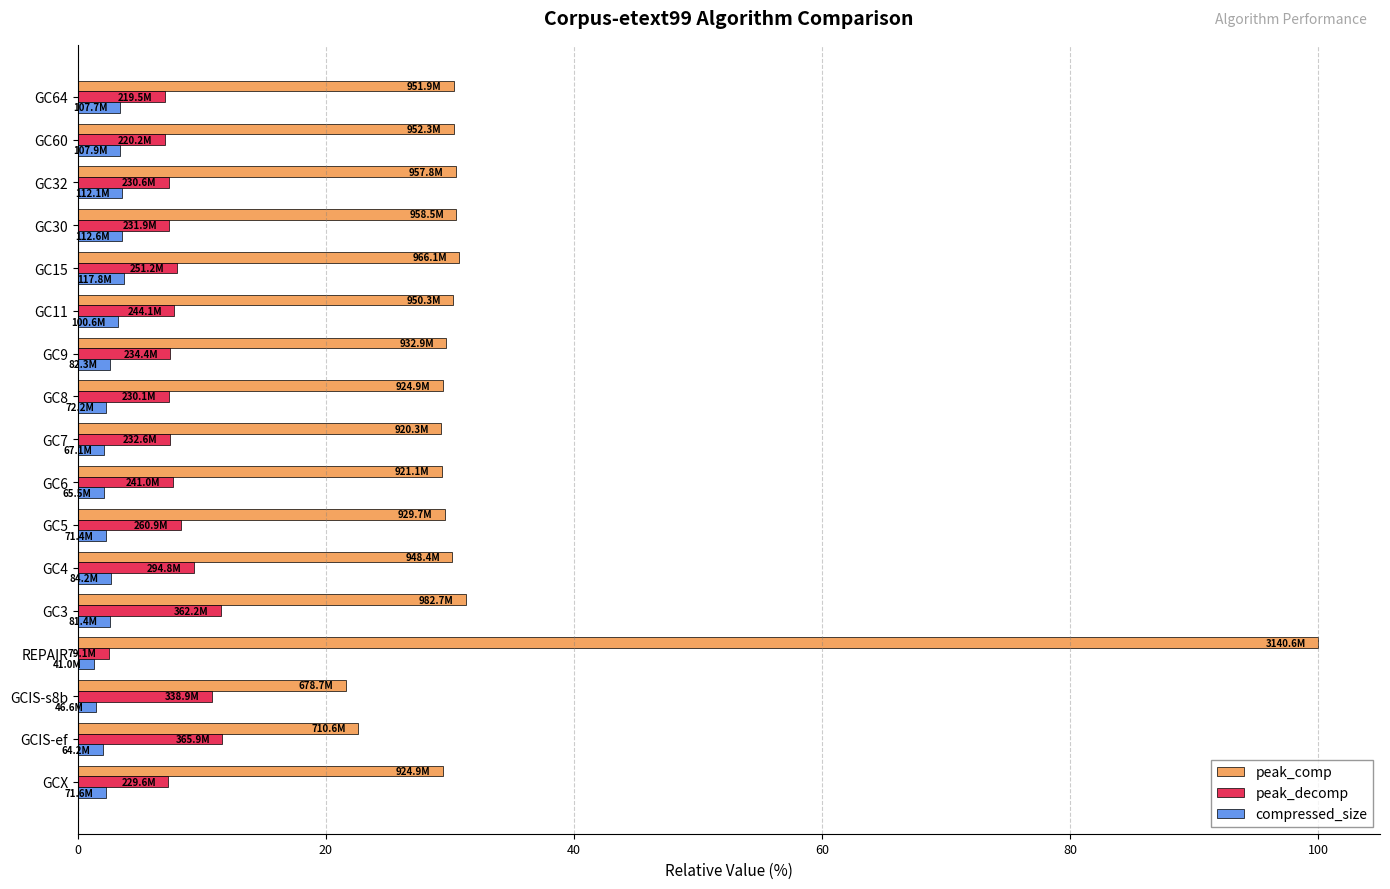

Which series has the widest spread of values?

peak_comp